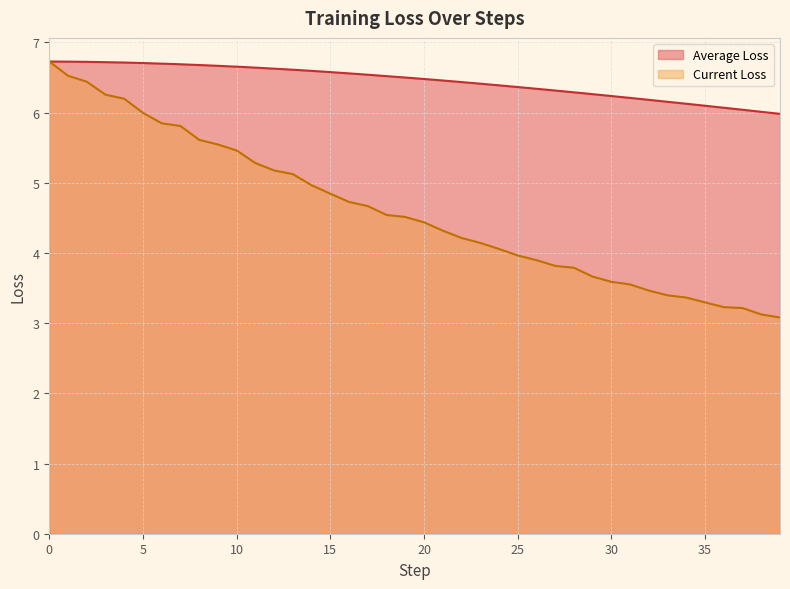

Which series has the largest range (max minus min)?

Current Loss